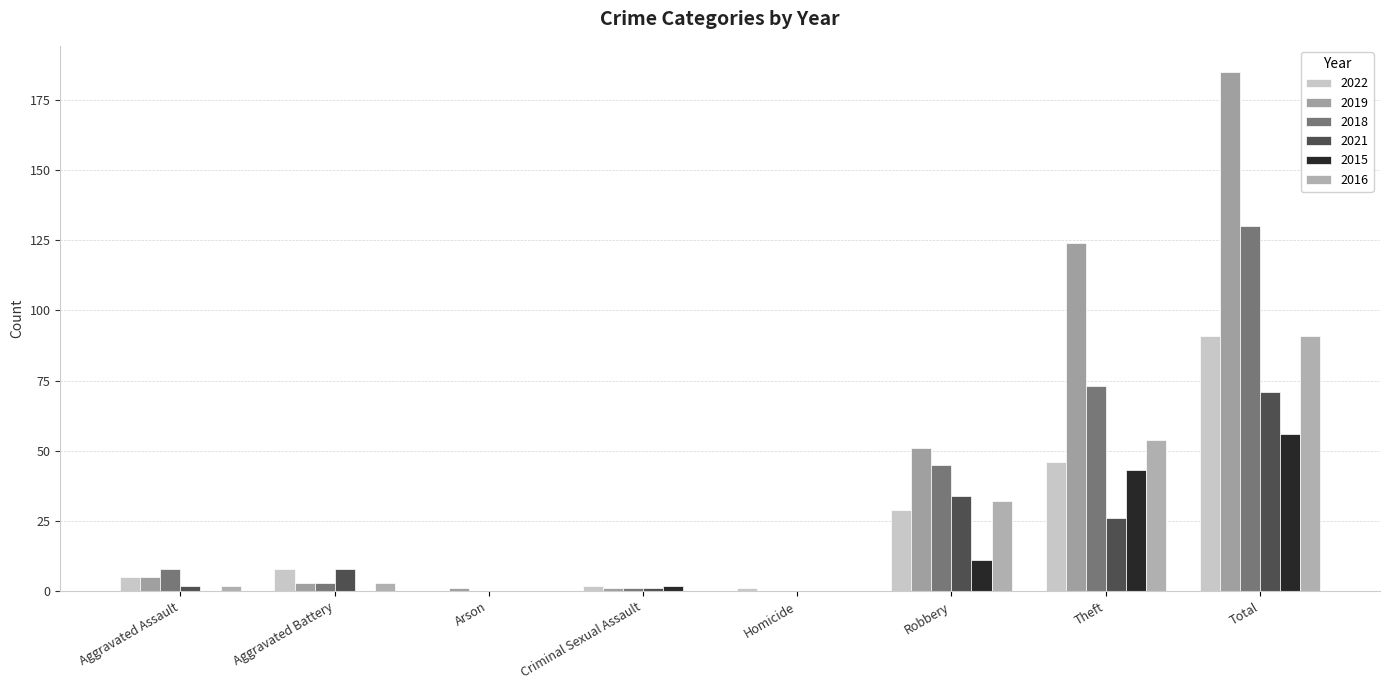

How many categories are shown in the chart?

8